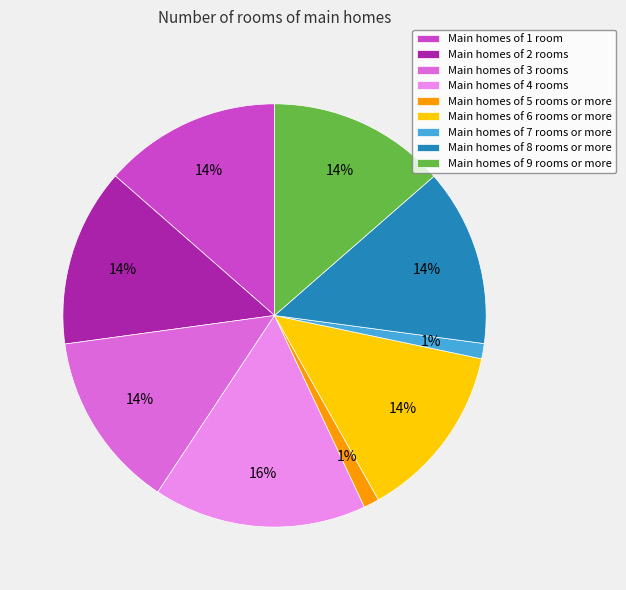

What is the ratio of the value at Main homes of 8 rooms or more to the value at Main homes of 6 rooms or more?

1.0